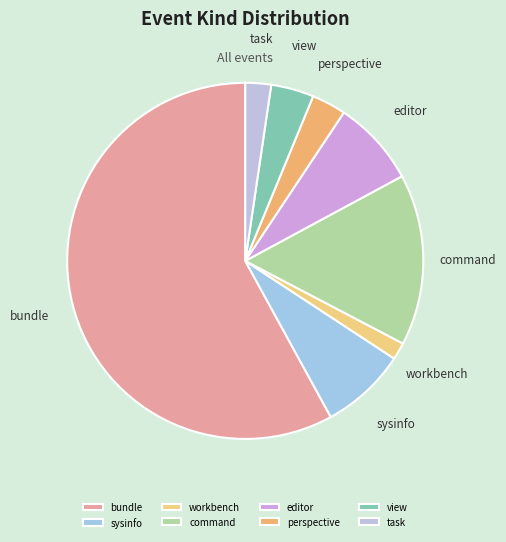

Is it true that perspective is 3% of the pie?

True